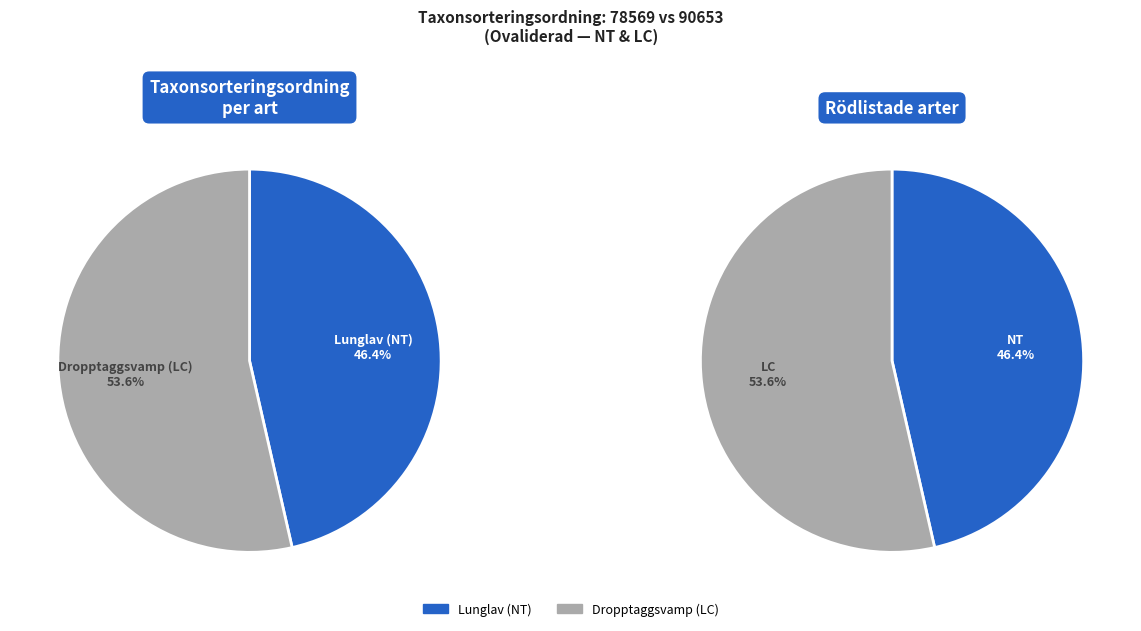

Does any single category account for the majority?

Yes